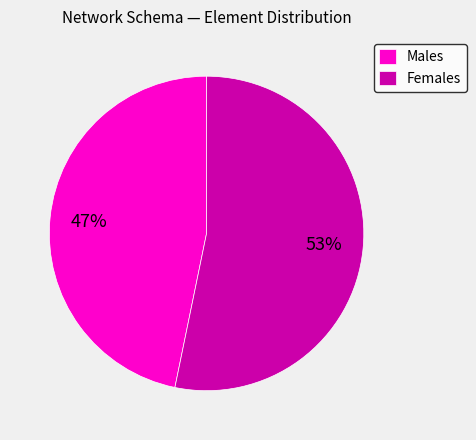

Between Males and Females, which is larger?

Females